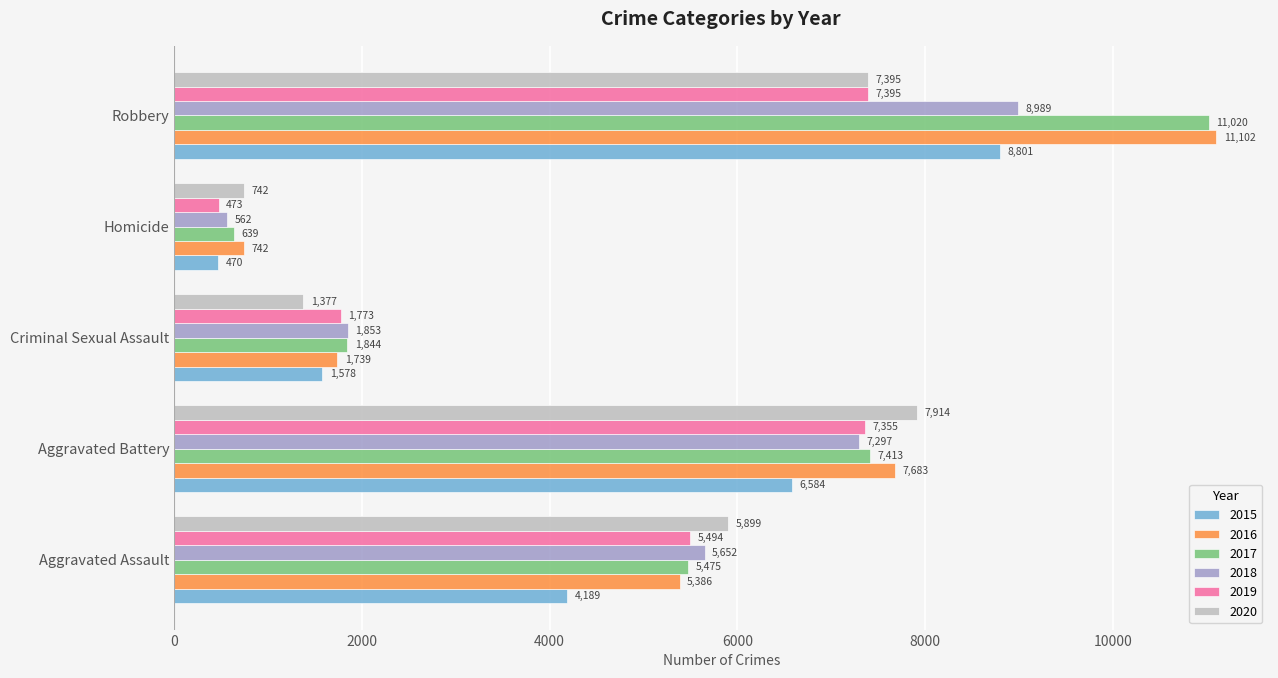

Which series has the widest spread of values?

2017